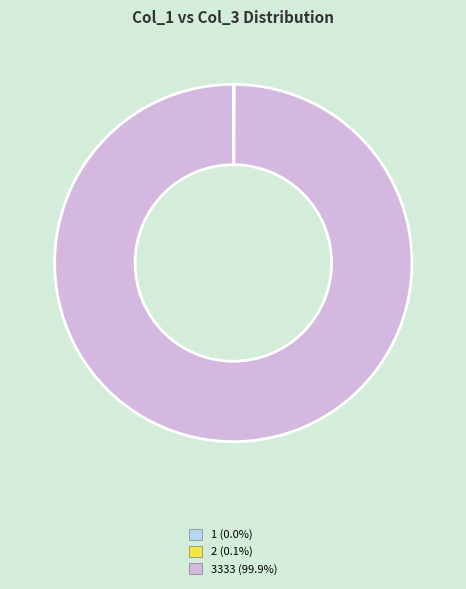

Which slice is the largest?

3333